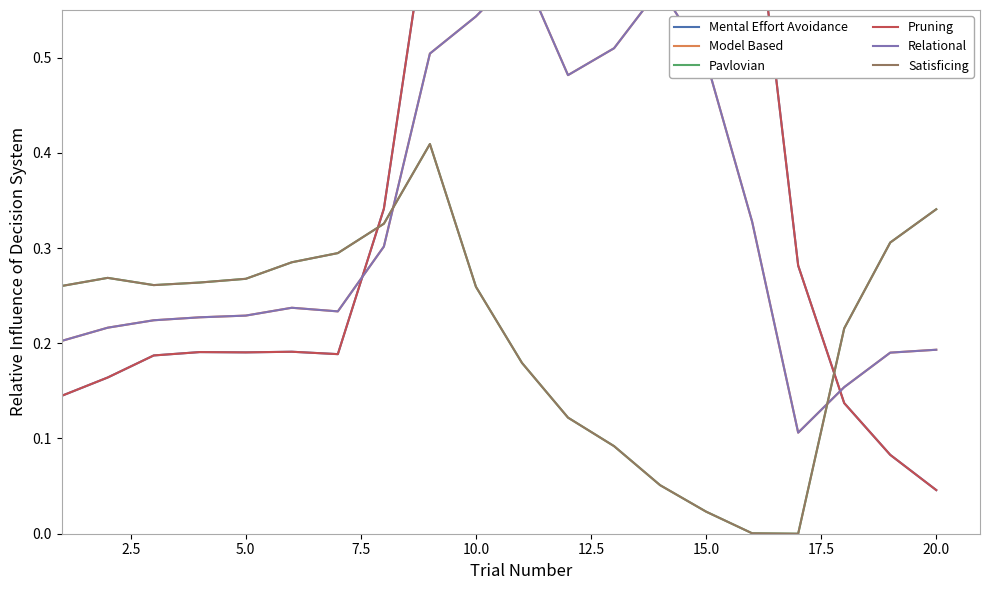

What are all the series names shown in the legend?

Mental Effort Avoidance, Model Based, Pavlovian, Pruning, Relational, Satisficing